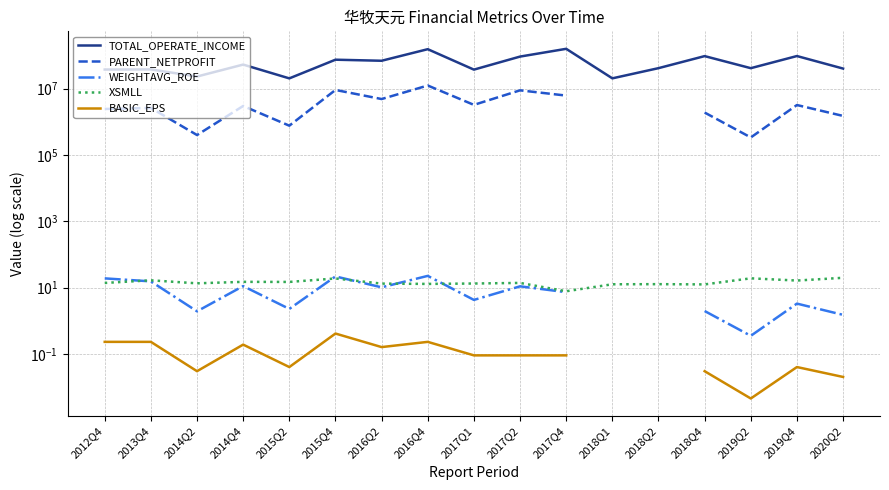

At which category does PARENT_NETPROFIT reach its first local valley?

2014Q2